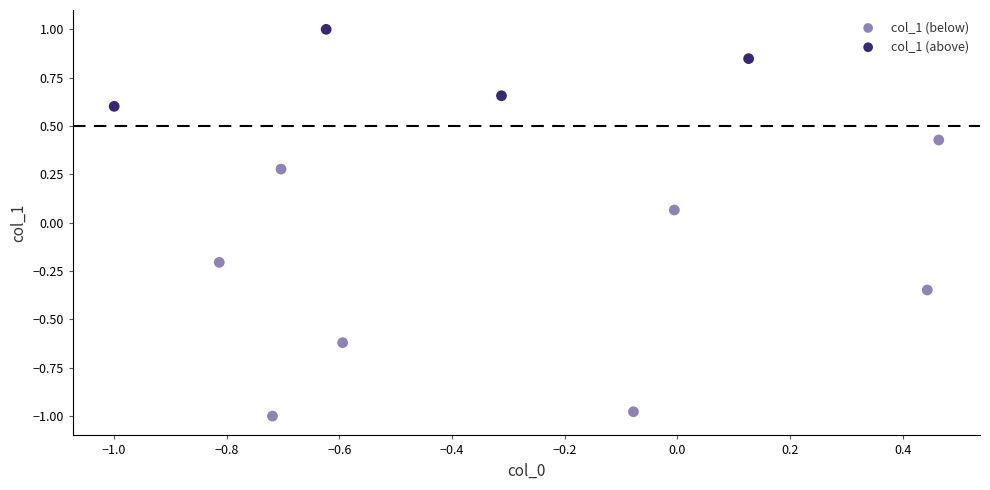

Which series reaches the minimum Y coordinate?

col_1 (below)